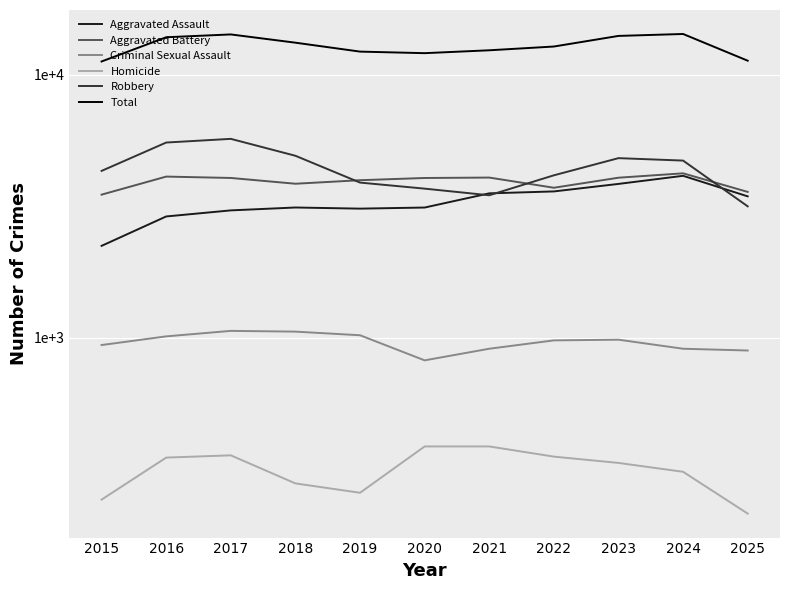

What is the minimum value shown in the chart?

215